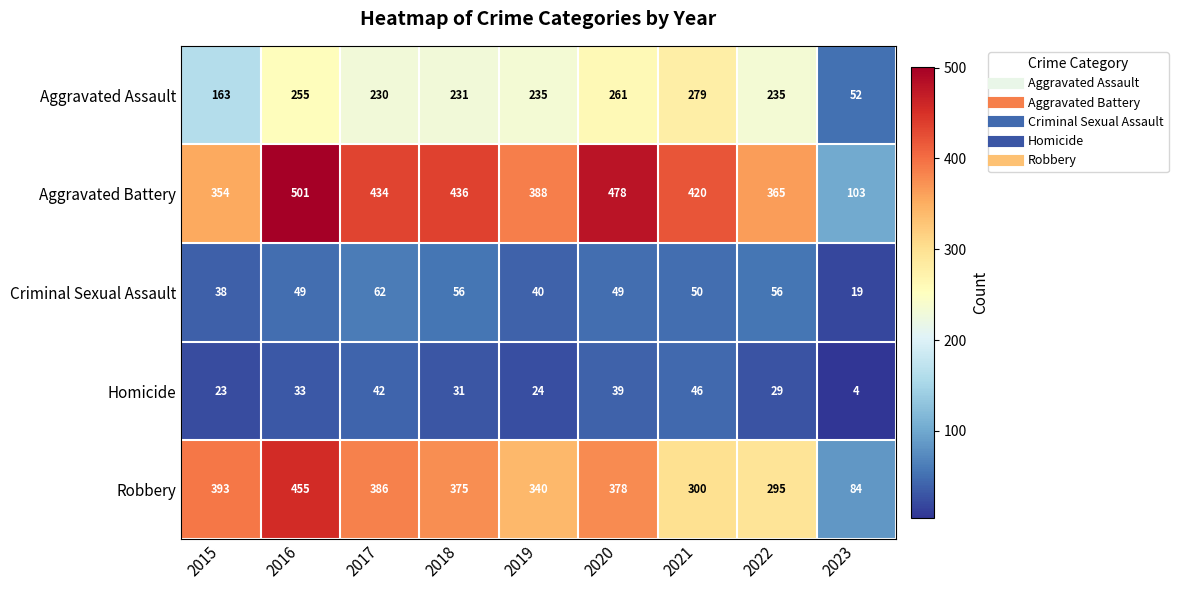

What is the approximate value of Criminal Sexual Assault at 2017?

62